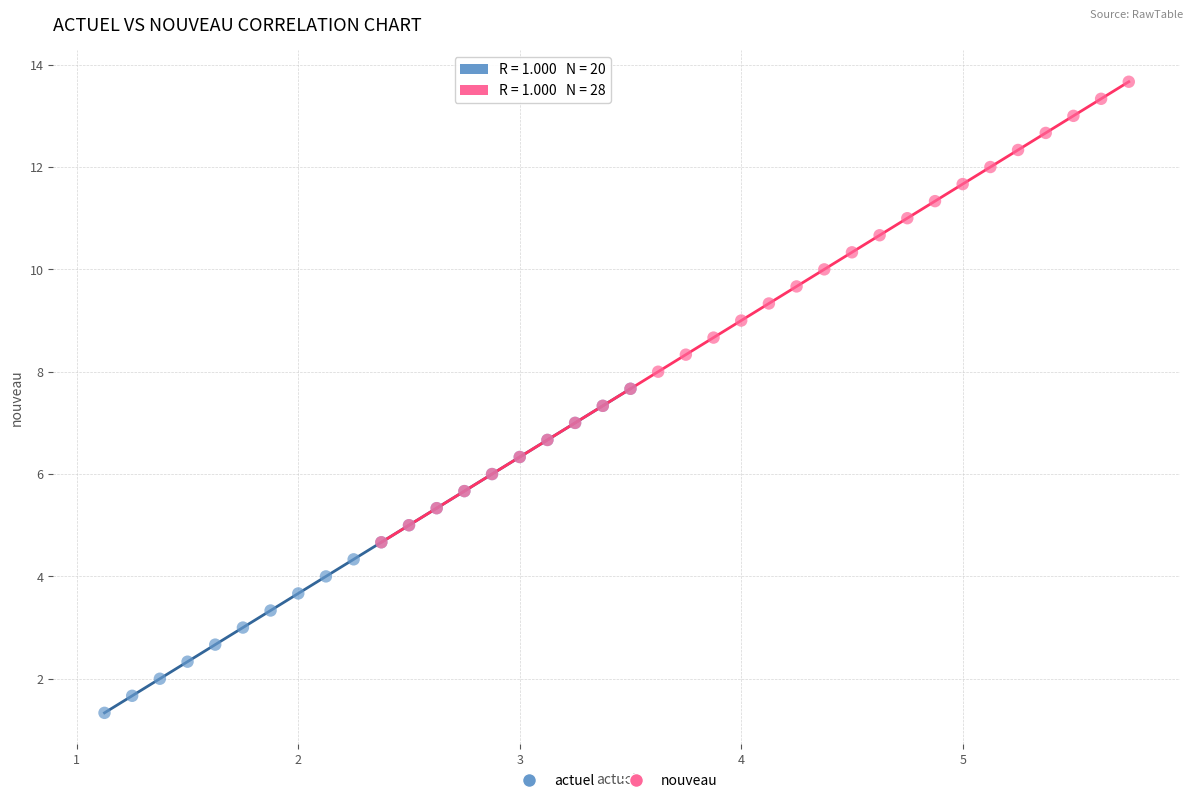

Which series contains the lowest Y value?

actuel